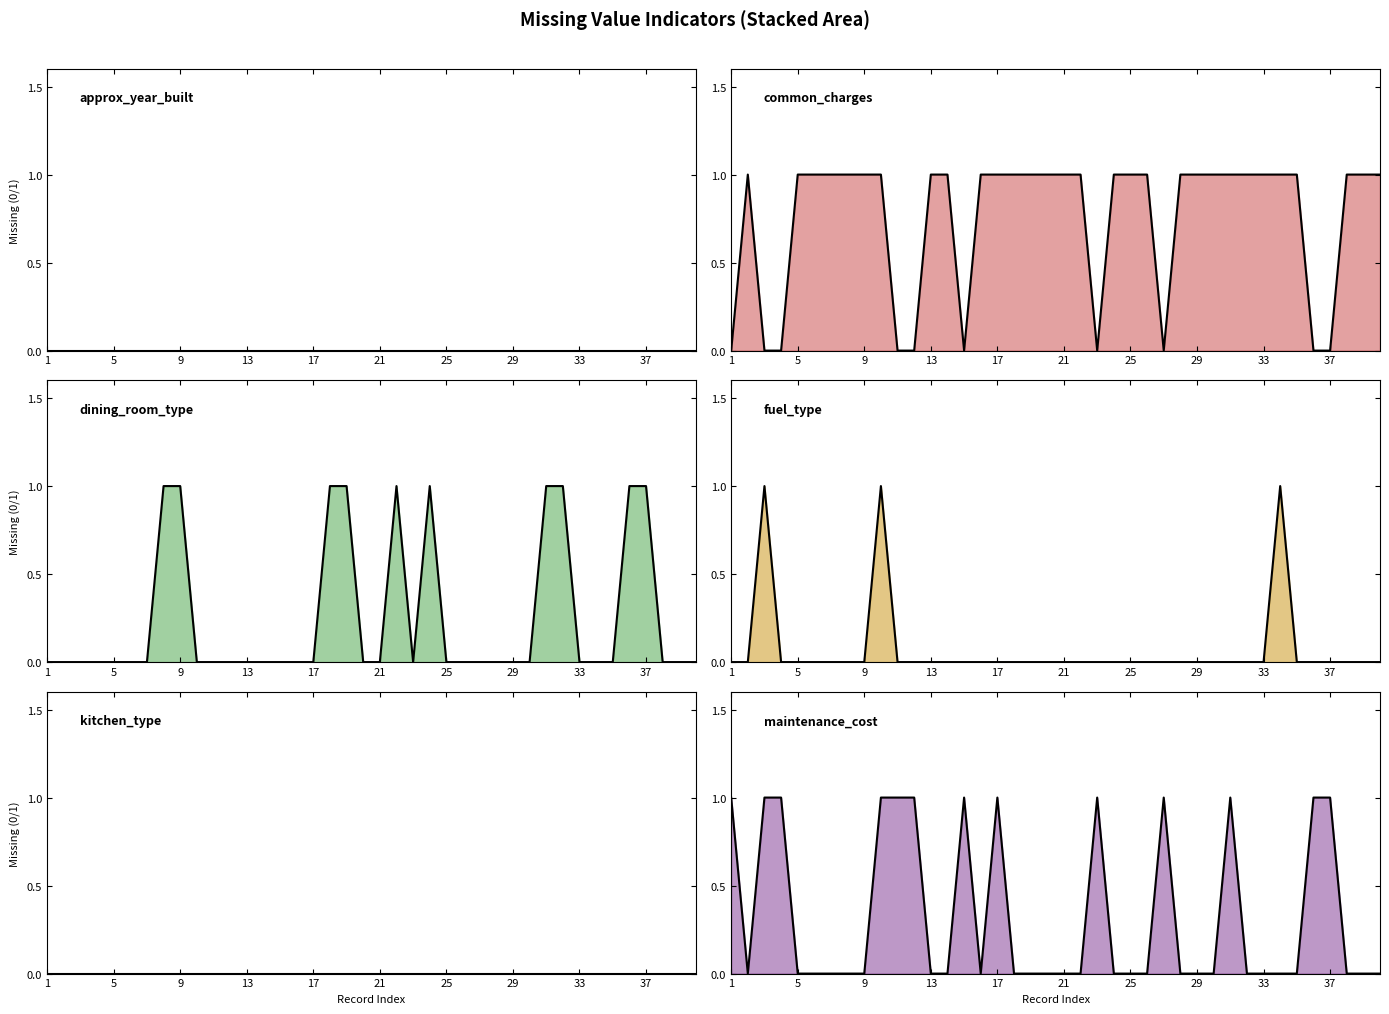

Which series has the largest total across all categories?

is_missing_common_charges